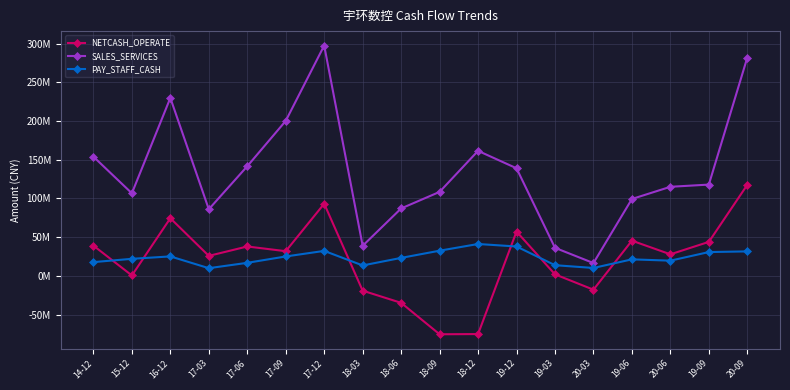

Which series has the largest range (max minus min)?

SALES_SERVICES